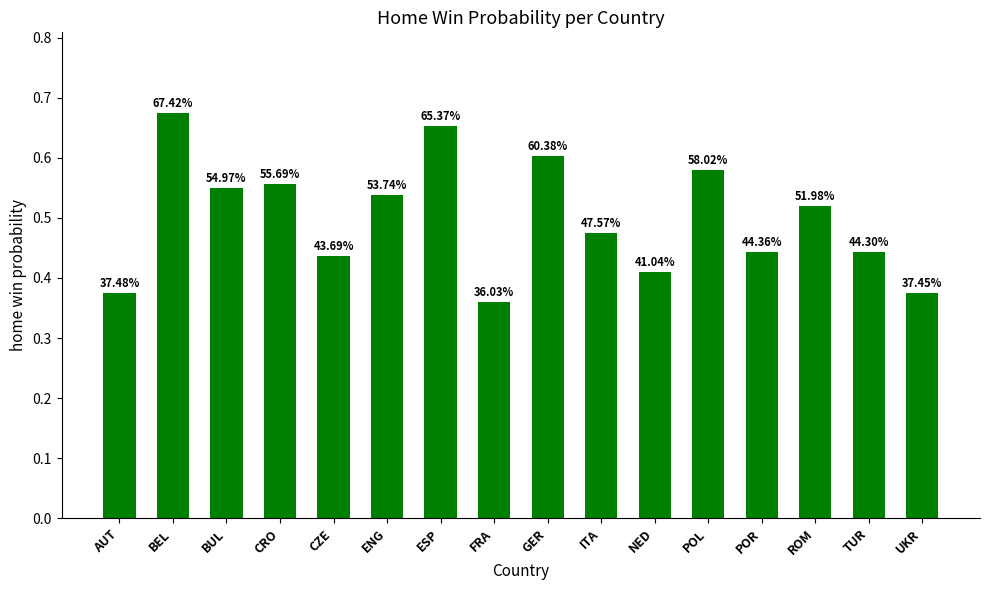

Are the bars horizontal?

No